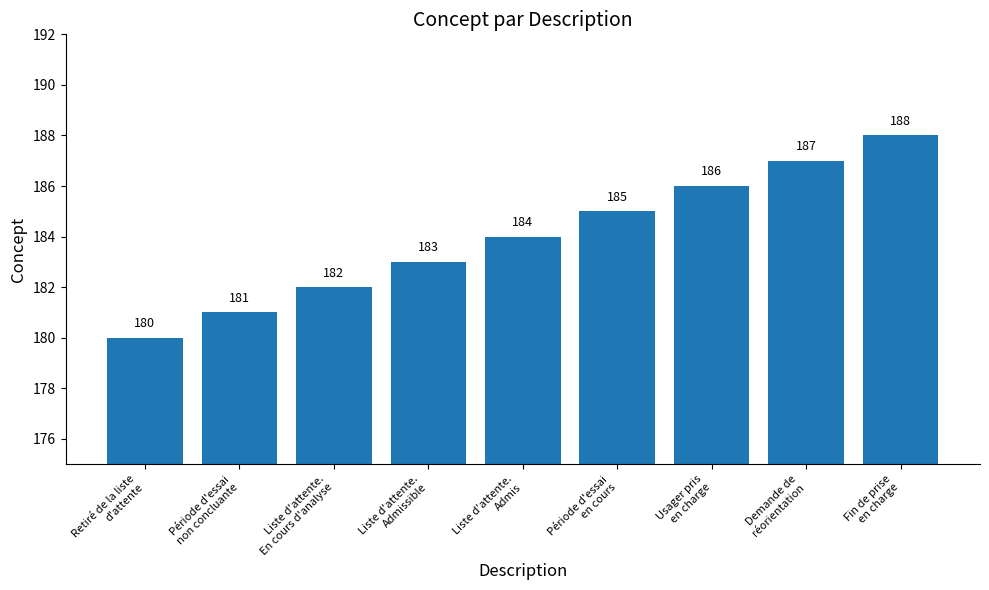

List the labels in order of value, largest first.

Fin de prise
en charge, Demande de
réorientation, Usager pris
en charge, Période d'essai
en cours, Liste d'attente.
Admis, Liste d'attente.
Admissible, Liste d'attente.
En cours d'analyse, Période d'essai
non concluante, Retiré de la liste
d'attente